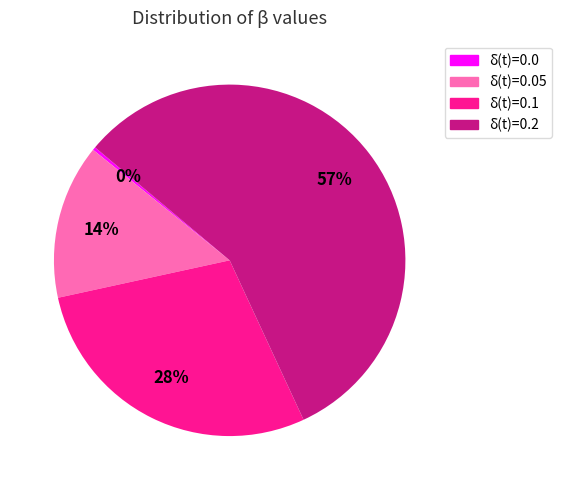

To the nearest percent, what is the average slice percentage?

25%